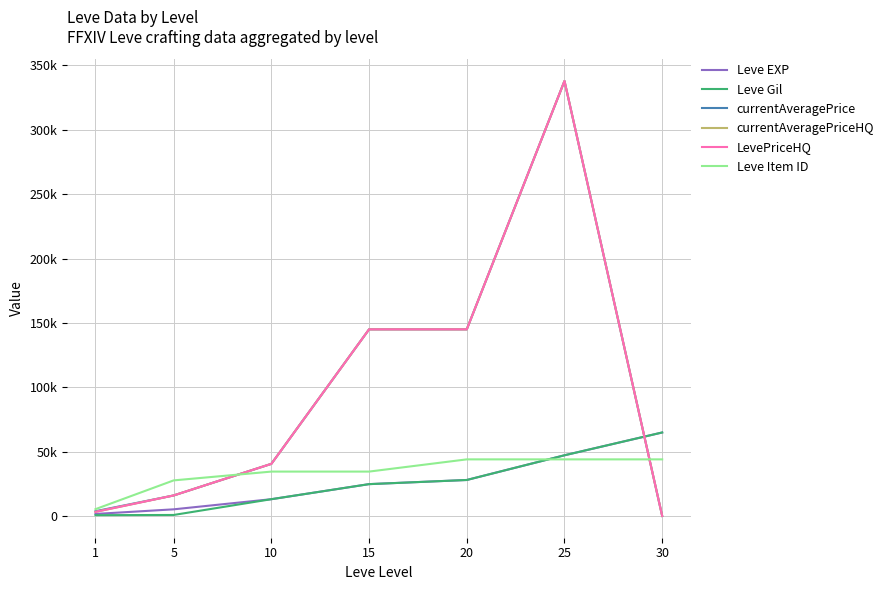

Read the Leve Gil value at 15.

24790